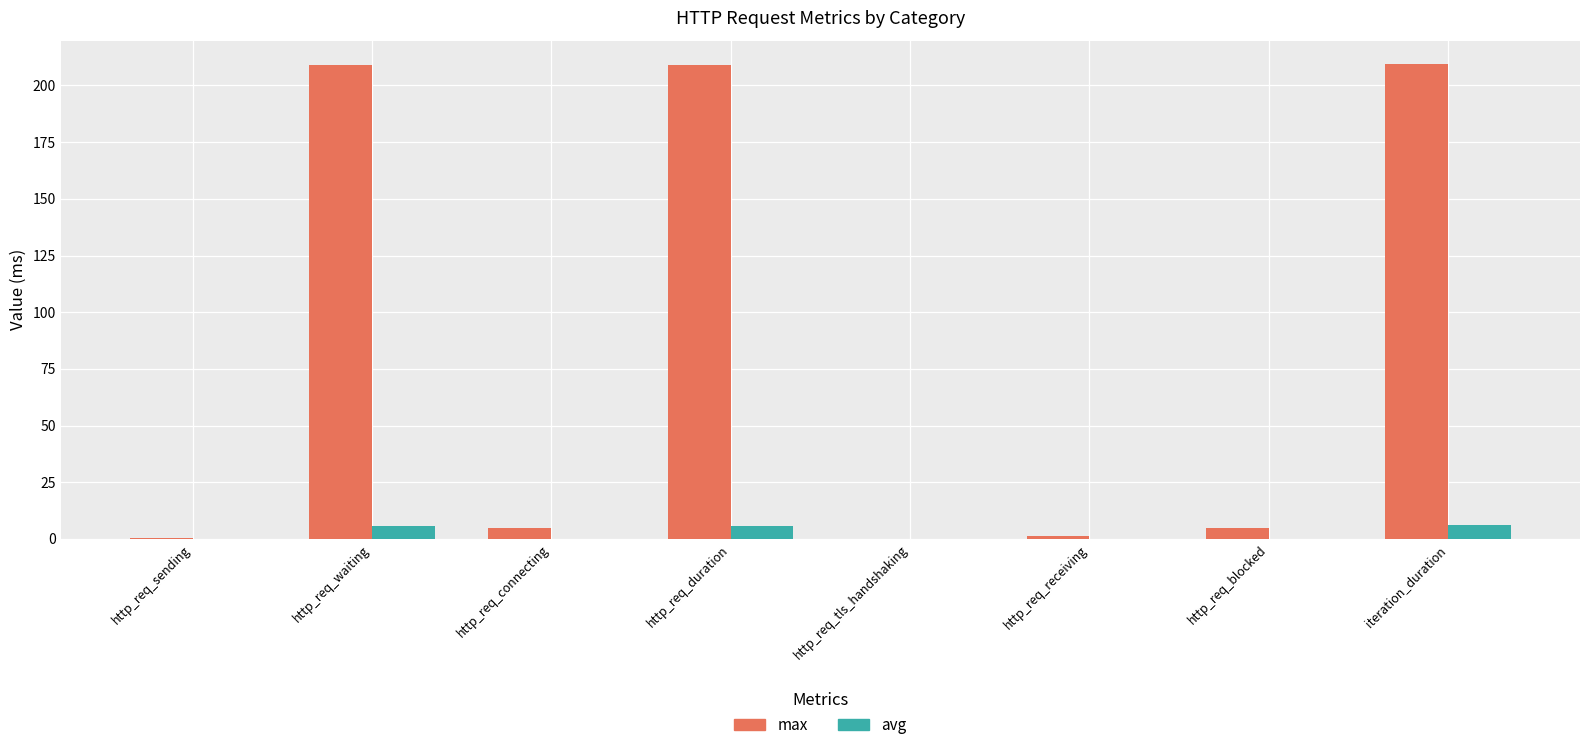

Which series changed the most between http_req_duration and http_req_receiving?

max